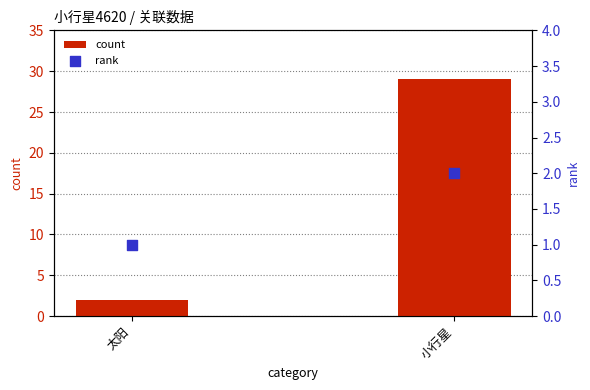

What are all the series names shown in the legend?

count, rank